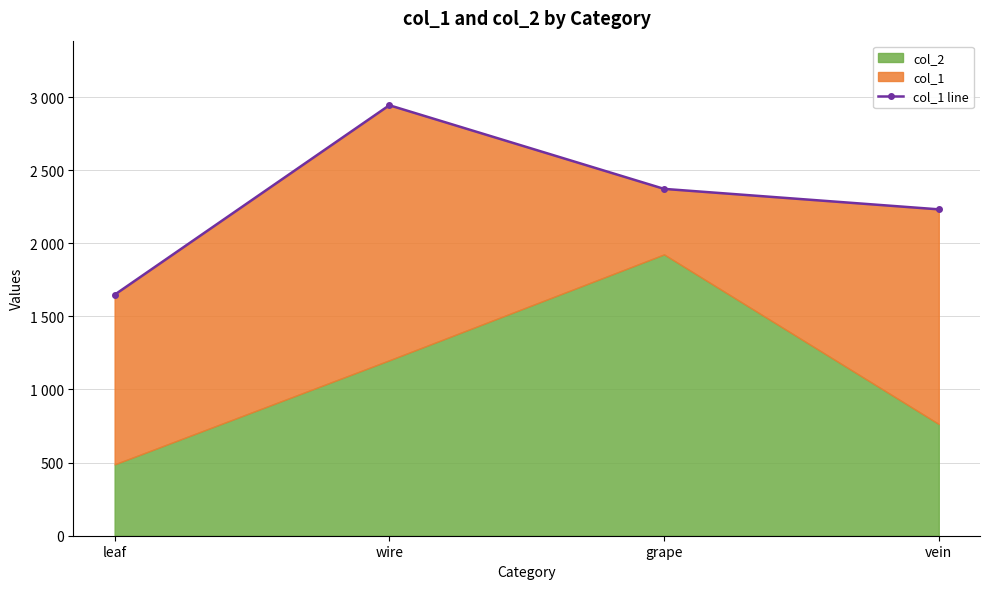

What is the sum of all values?

9196